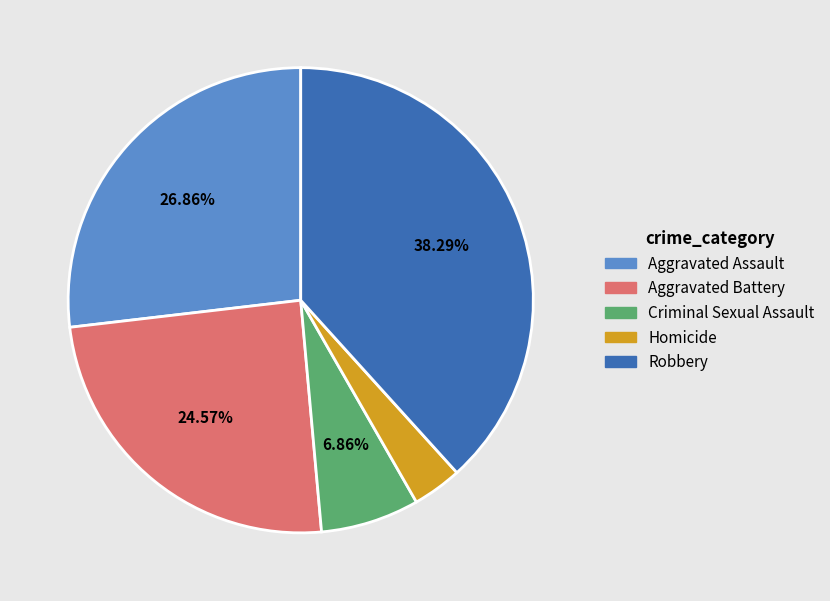

How many slices are in this pie chart?

5